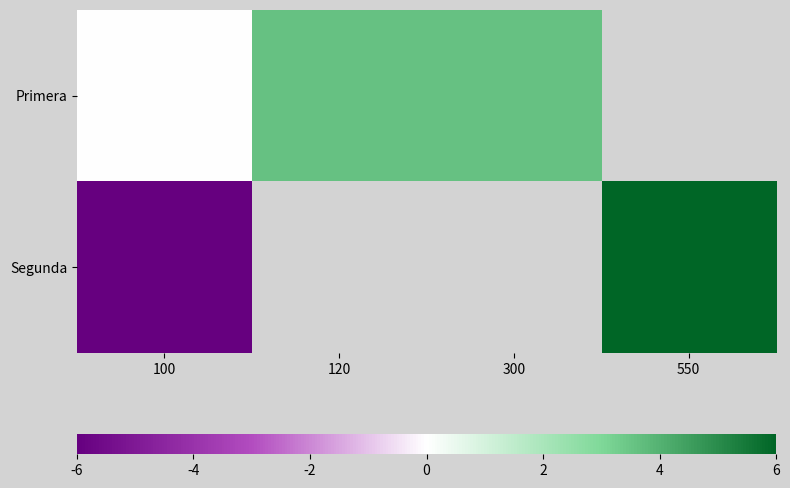

At which label does Primera first exceed 3?

120